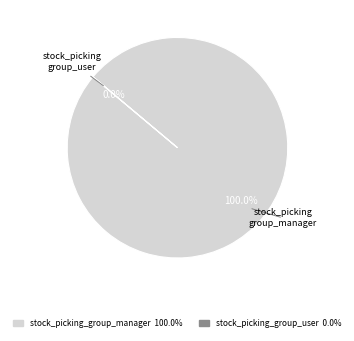

Is it true that stock_picking_group_user is 13% of the pie?

False